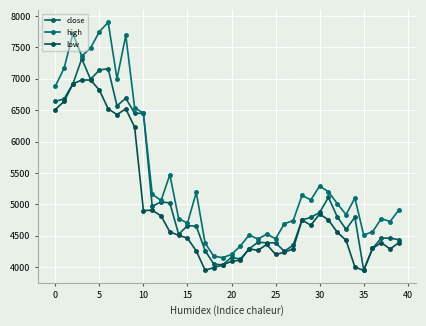

What is the difference between the maximum and minimum values in the close series?

3370